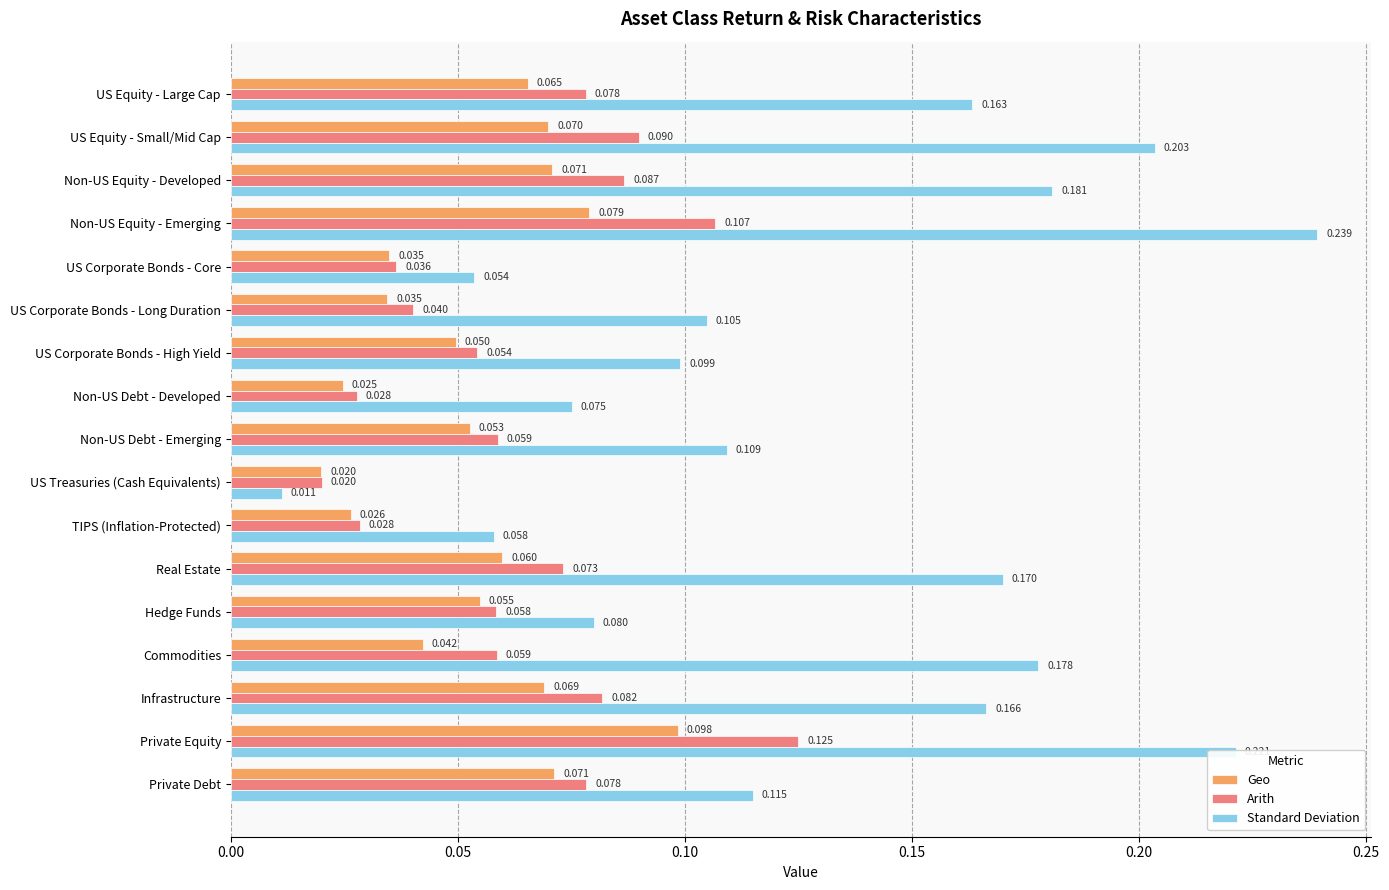

Which series has the largest range (max minus min)?

Standard Deviation